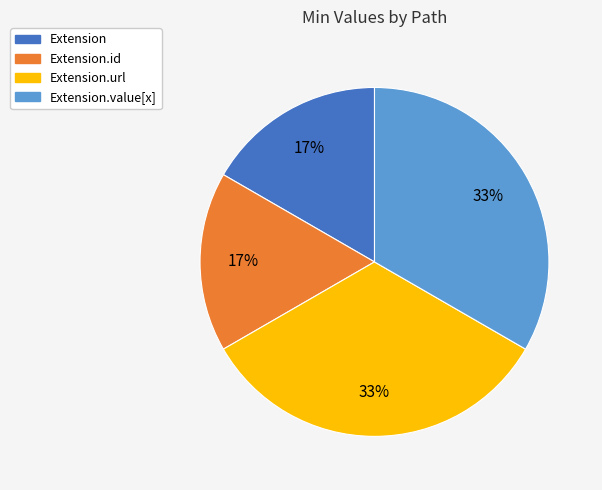

To the nearest percent, what is the average slice percentage?

25%